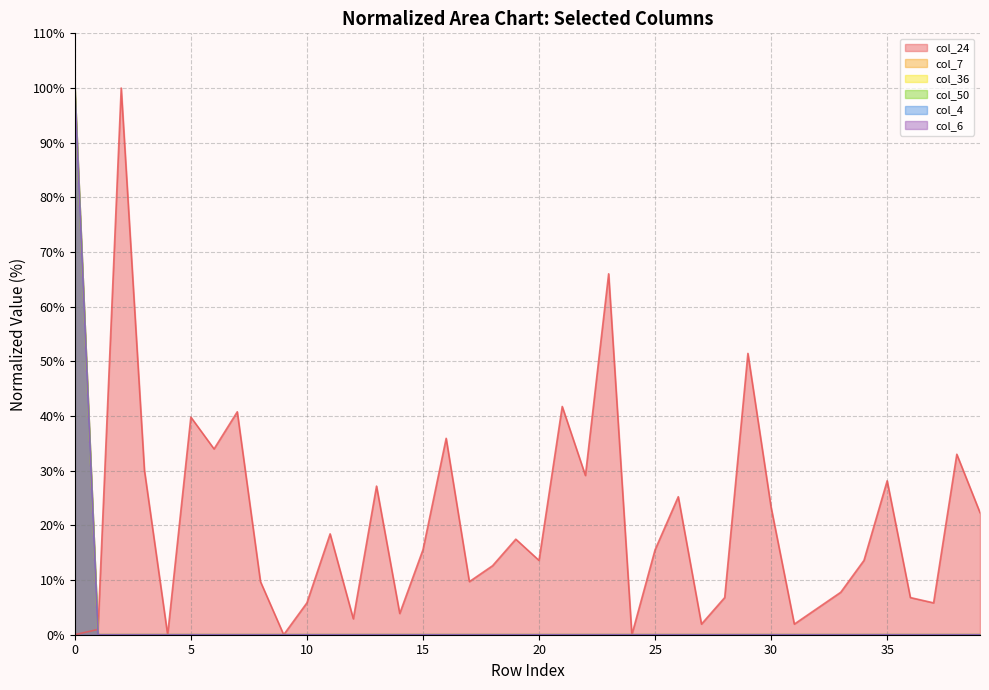

What is the spread (max minus min) of values at 0?

100.0